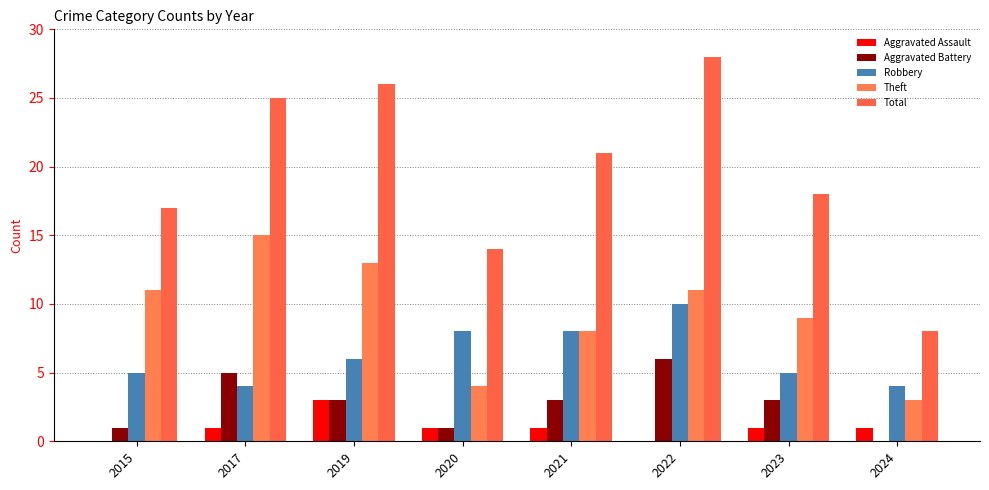

Is it true that Theft equals 5 at 2023?

False